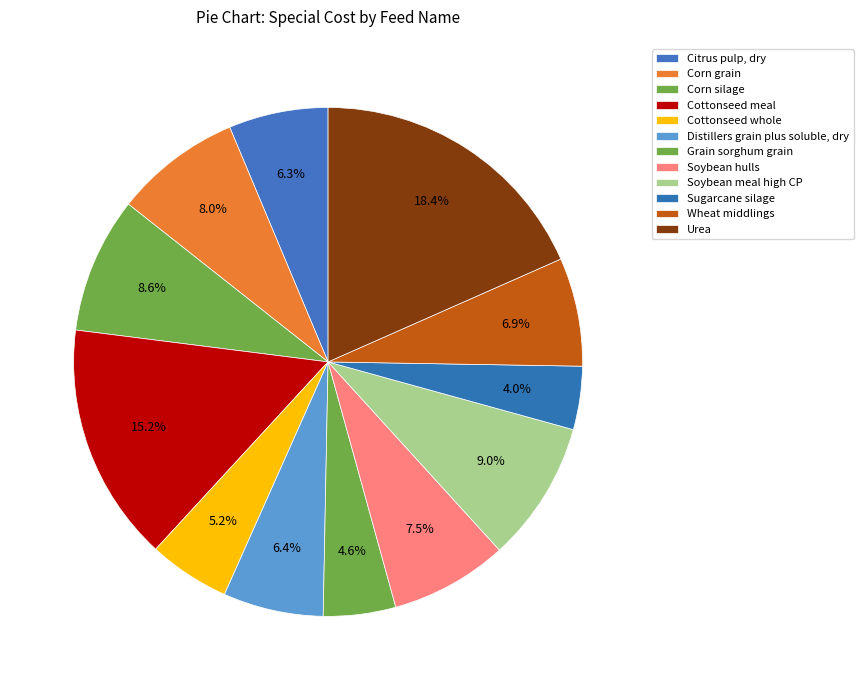

Rank the categories by value from lowest to highest.

Sugarcane silage, Grain sorghum grain, Cottonseed whole, Citrus pulp, dry, Distillers grain plus soluble, dry, Wheat middlings, Soybean hulls, Corn grain, Corn silage, Soybean meal high CP, Cottonseed meal, Urea